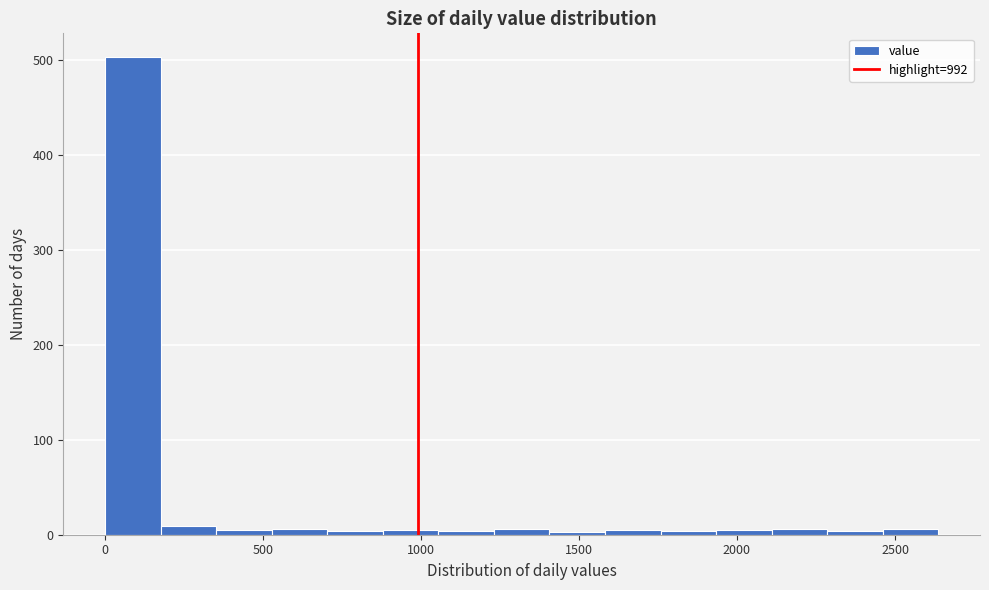

Read against the x-axis, roughly where is the centre of the tallest bar?

100